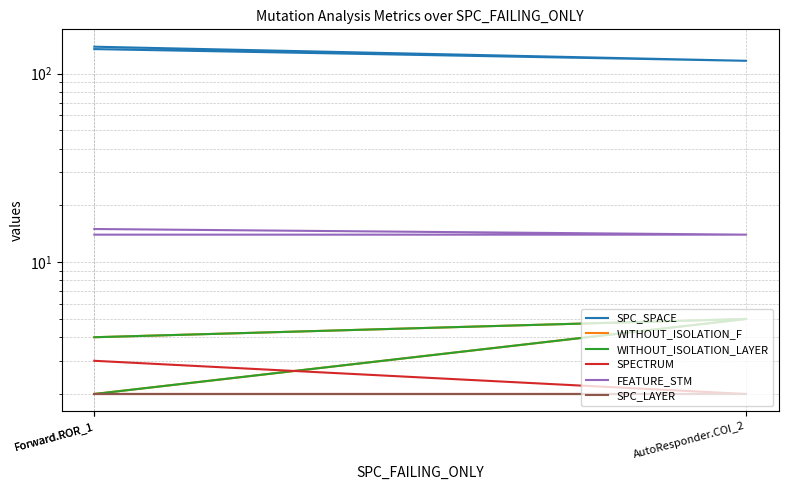

Between Forward.ROR_1 and Forward.ROR_1, which series saw the biggest shift?

SPC_SPACE